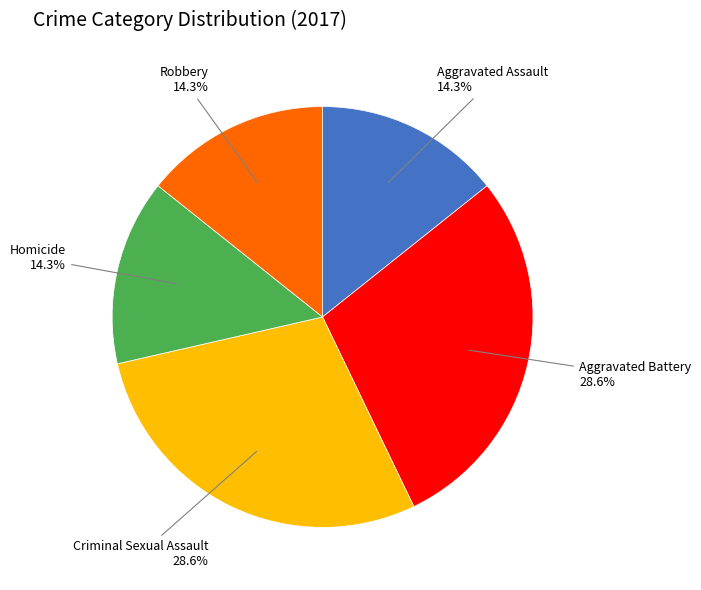

To the nearest percent, what is the difference between the largest and smallest slice percentages?

14%